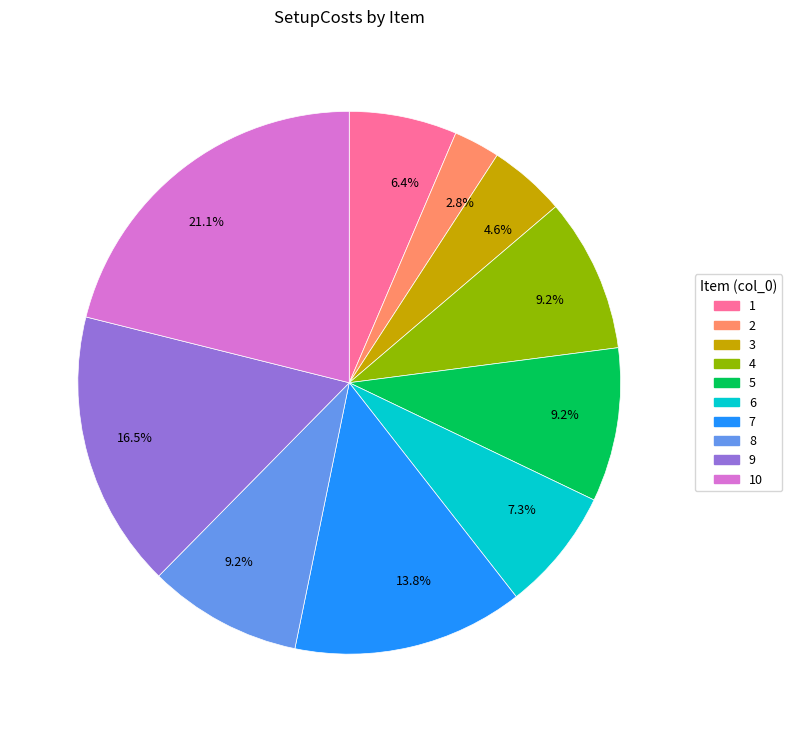

Is there a majority slice in this chart?

No